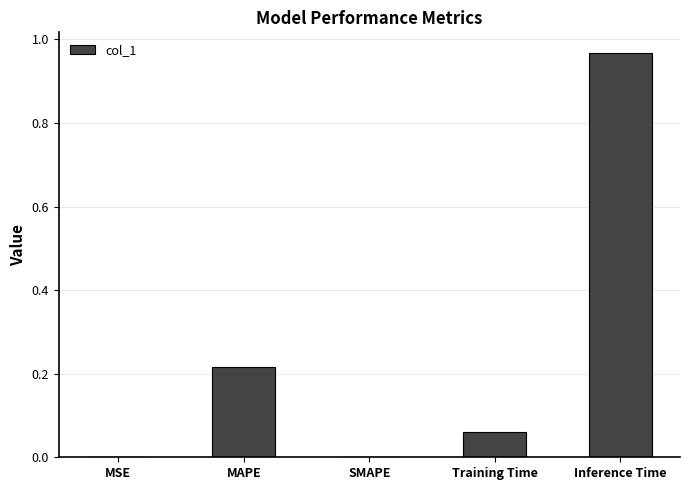

The chart shows a value of 0.6 at SMAPE. True or false?

False